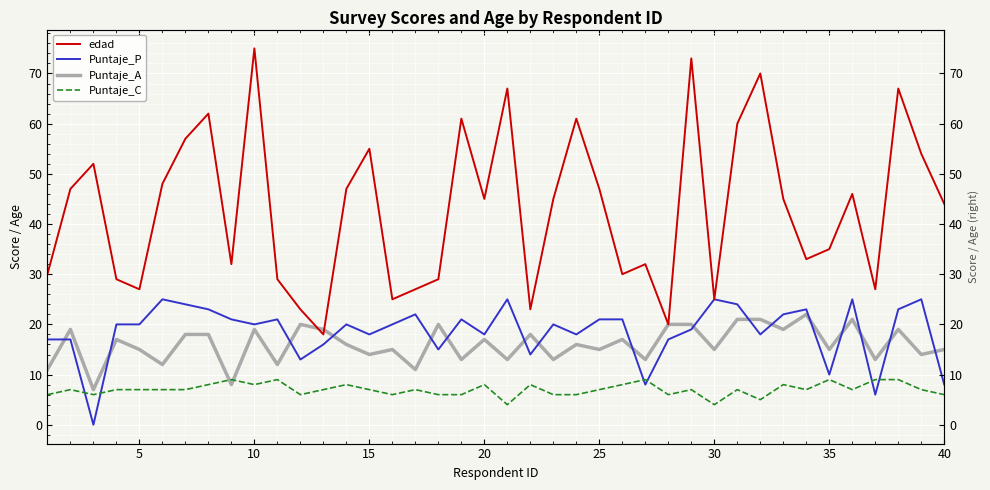

Does the chart display data point markers on the line(s)?

No